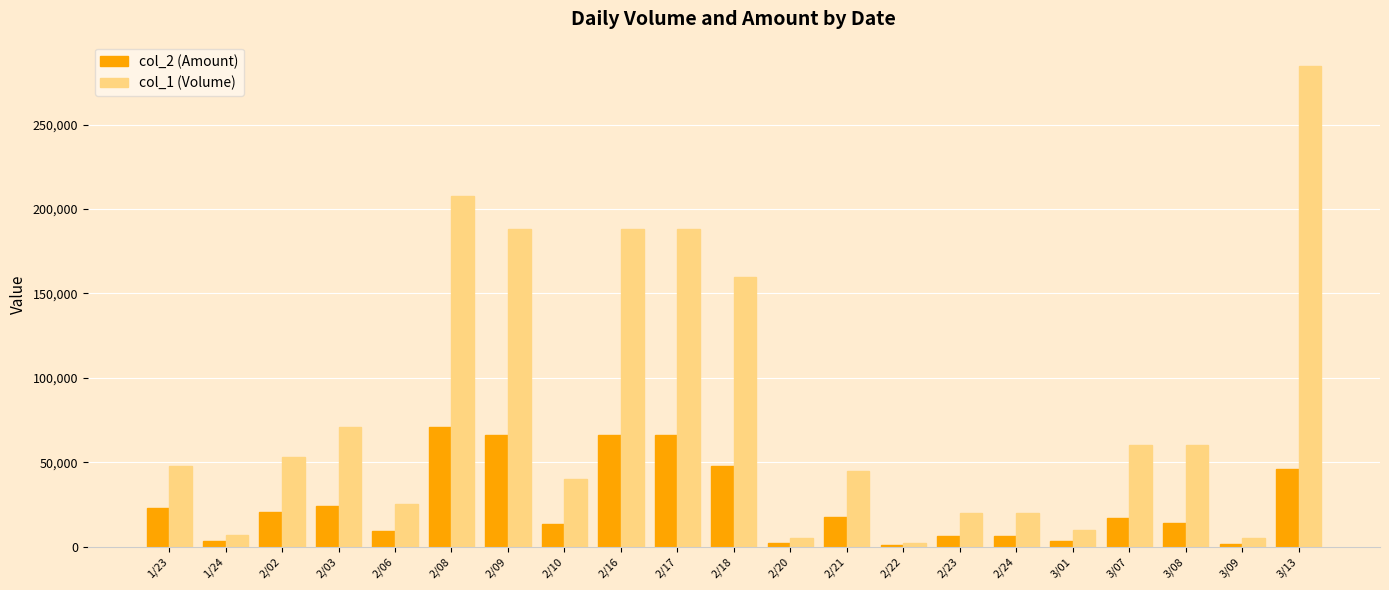

What is the maximum value shown in the chart?

285000